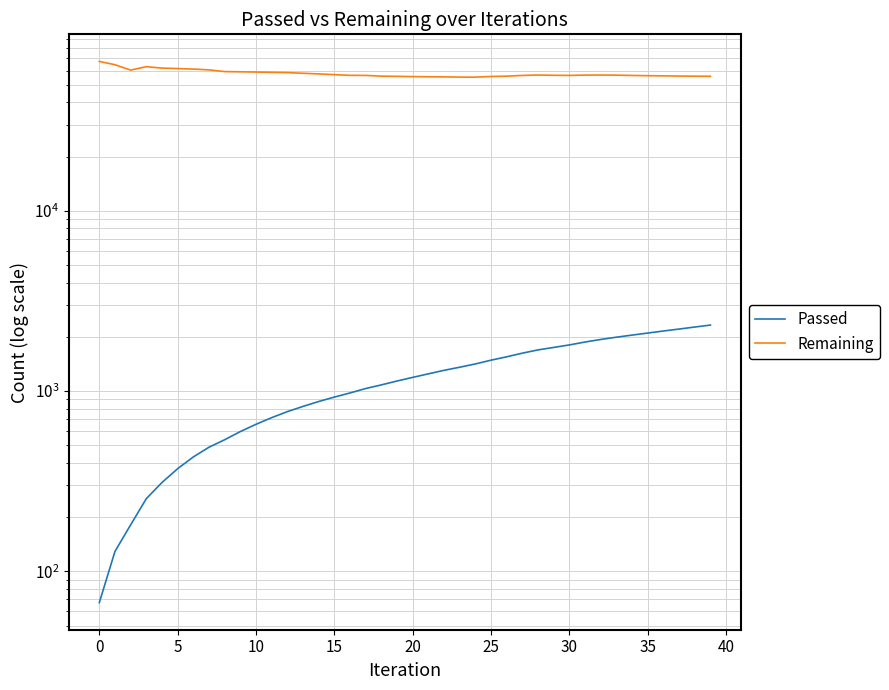

How many values in the Remaining series are below 56567?

20